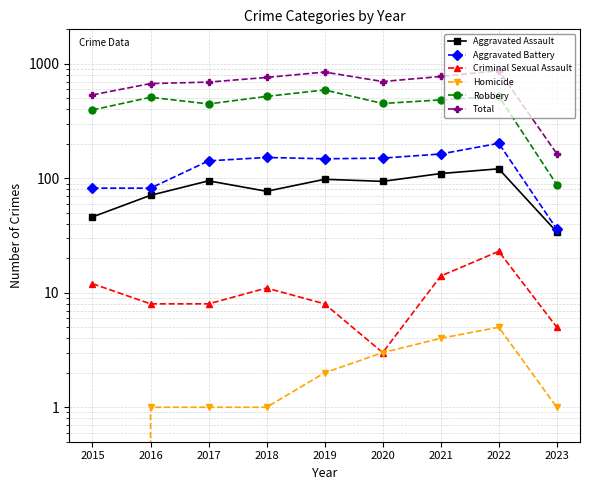

Reading left to right, list all the values displayed in this chart.

Aggravated Assault: 46	71	95	77	98	94	110	121	34
Aggravated Battery: 82	82	142	152	148	150	163	202	36
Criminal Sexual Assault: 12	8	8	11	8	3	14	23	5
Homicide: 0	1	1	1	2	3	4	5	1
Robbery: 395	510	446	519	591	450	484	521	88
Total: 535	672	692	760	847	700	775	872	164